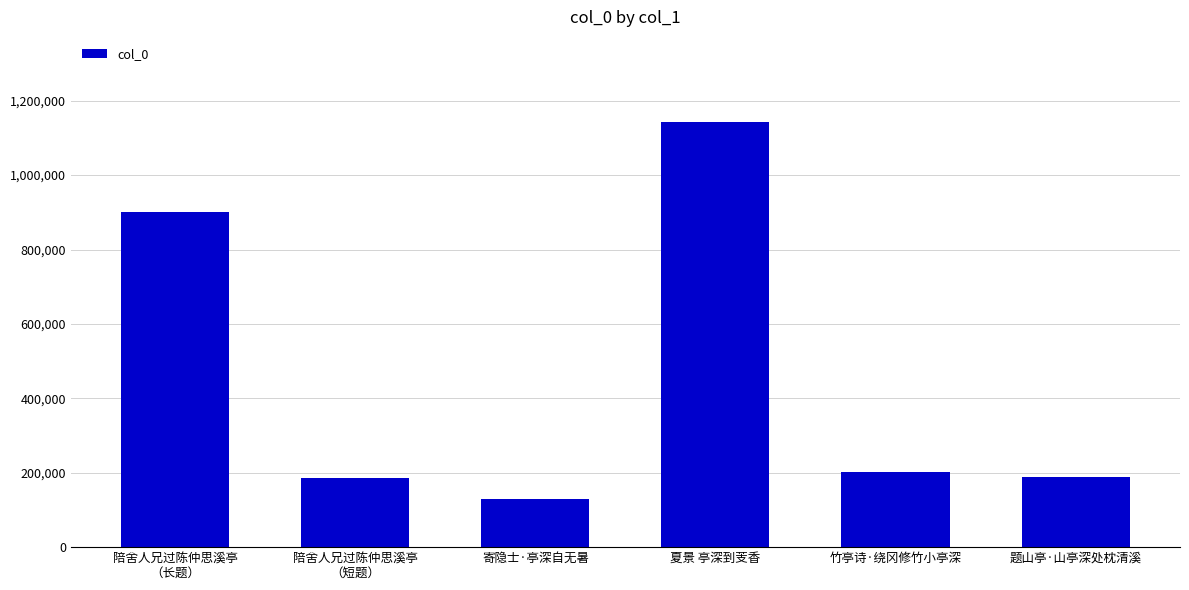

True or false: the data shows 272075 at 竹亭诗·绕冈修竹小亭深.

False